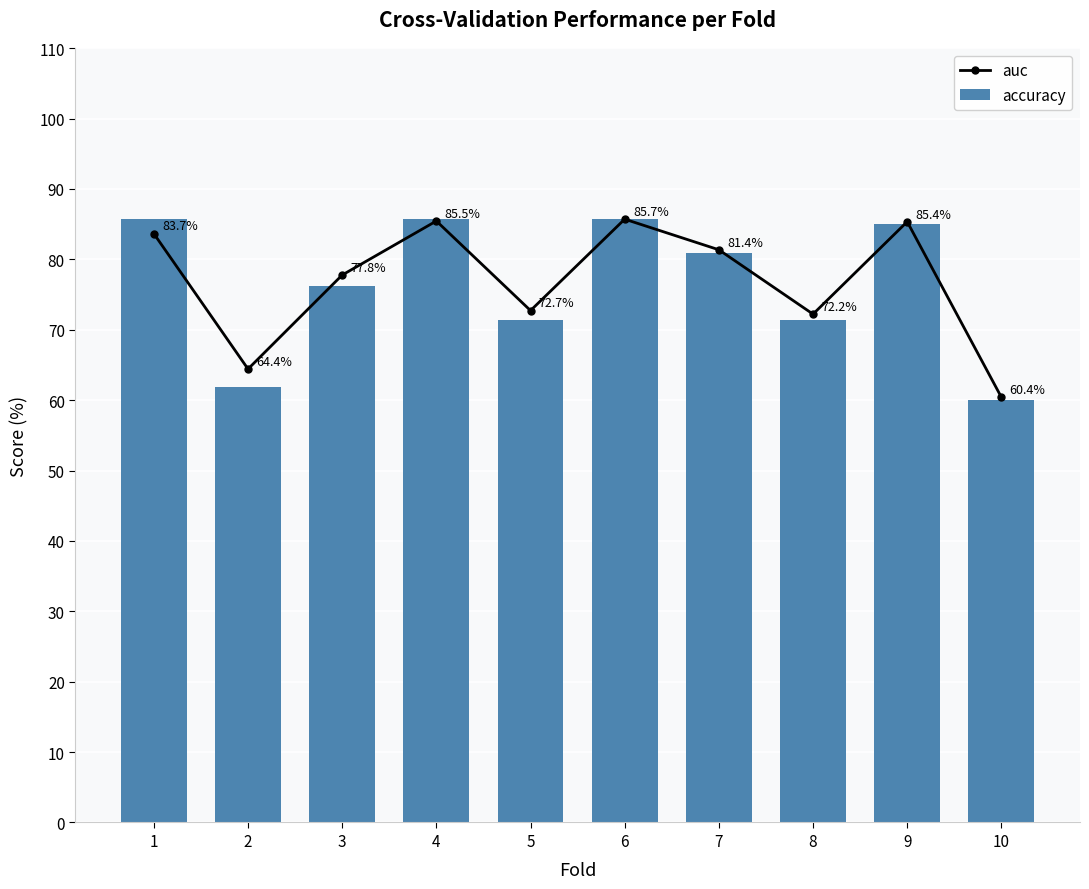

Which has a higher value, 7 or 3?

7